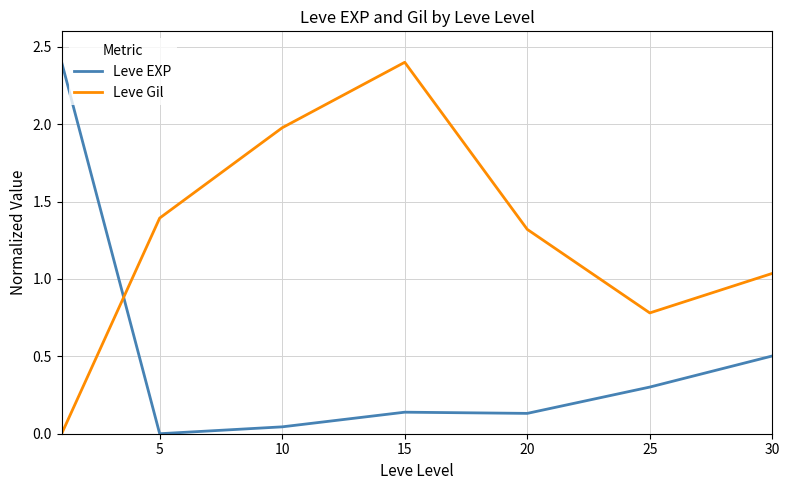

List the series in order of their overall mean, highest first.

Leve Gil, Leve EXP